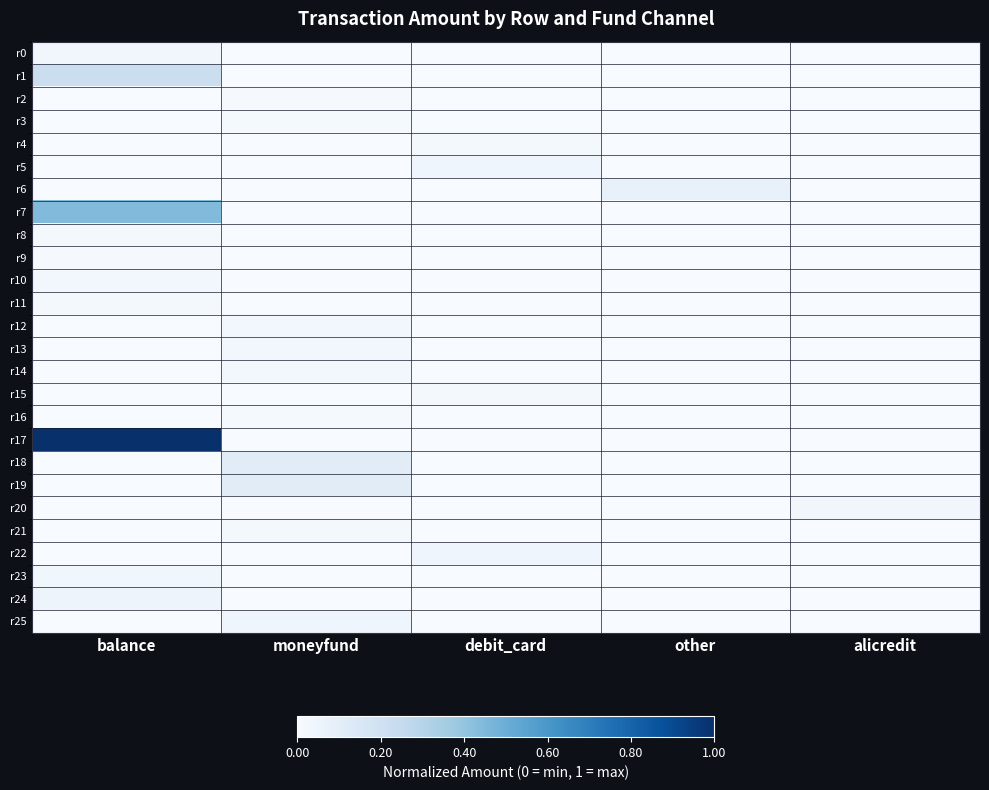

Rank the series by their maximum value, from lowest to highest.

r2, r9, r3, r16, r15, r4, r8, r21, r11, r12, r13, r14, r10, r20, r0, r23, r22, r5, r25, r24, r6, r18, r19, r1, r7, r17